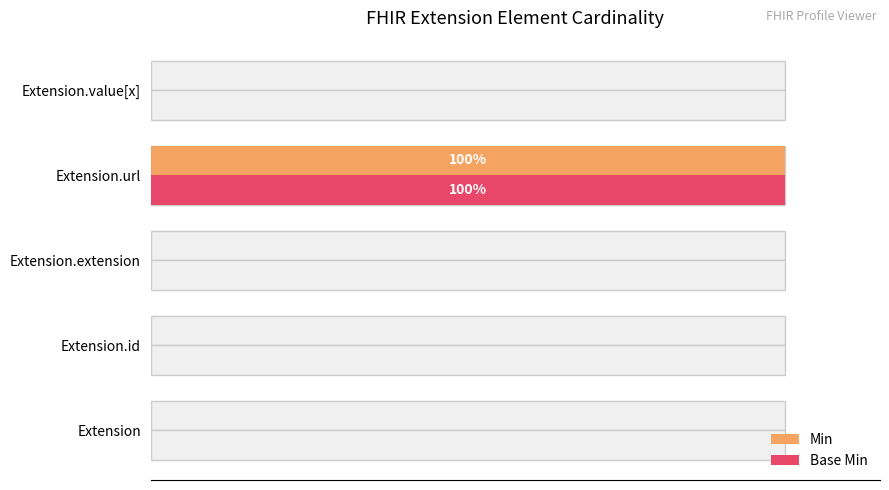

Is it true that Base Min equals 0 at Extension?

True